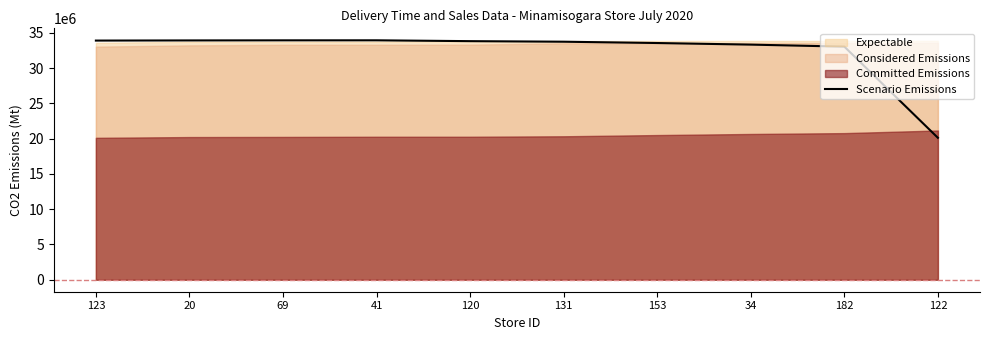

Is it true that the value at 20 is 33938958.7?

True